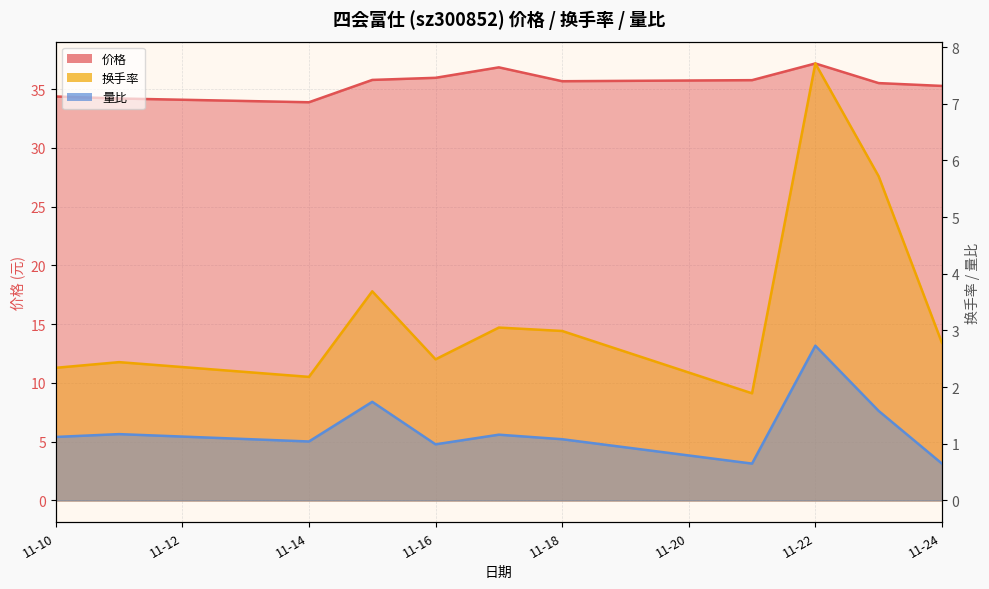

How many distinct data groups are displayed?

3